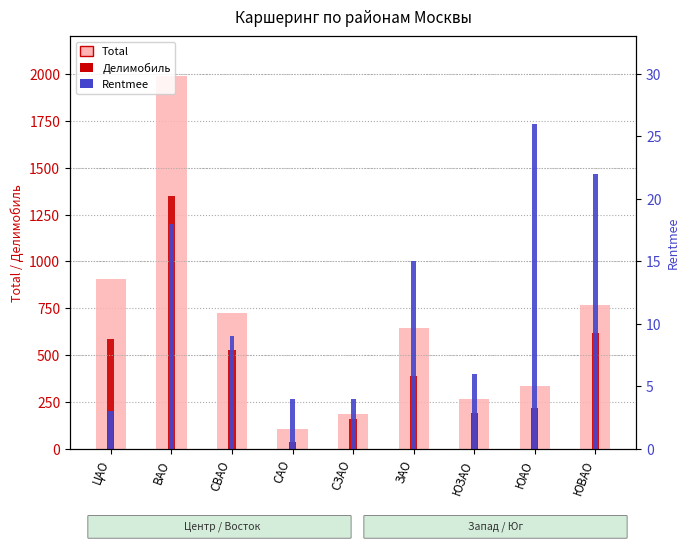

The value of Rentmee at САО is 4. True or false?

True